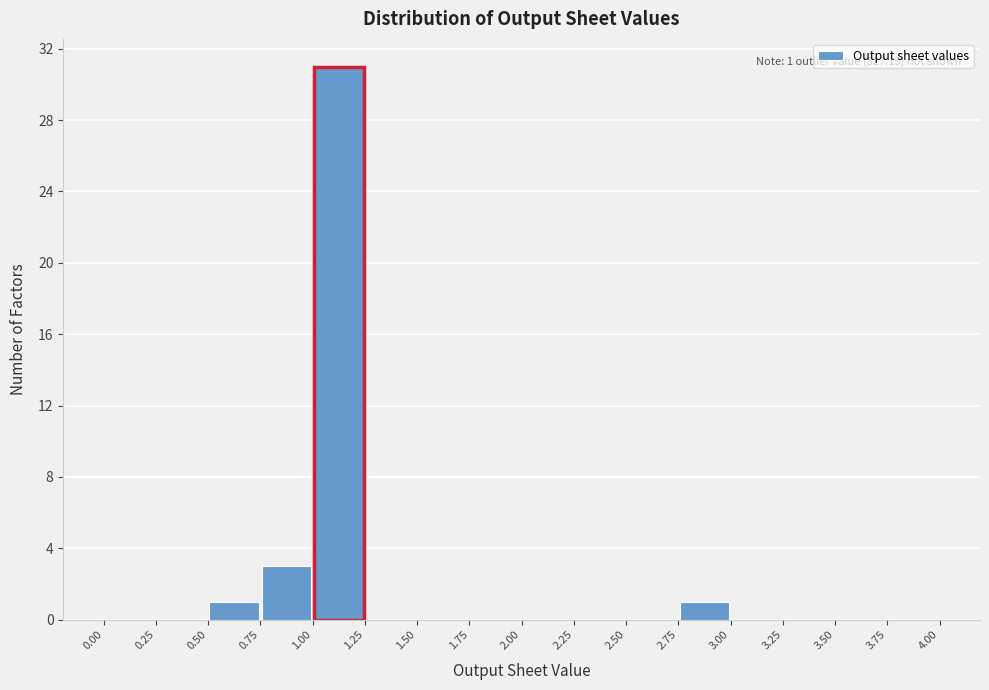

Which range on the x-axis has the tallest bar?

1.00 to 1.25